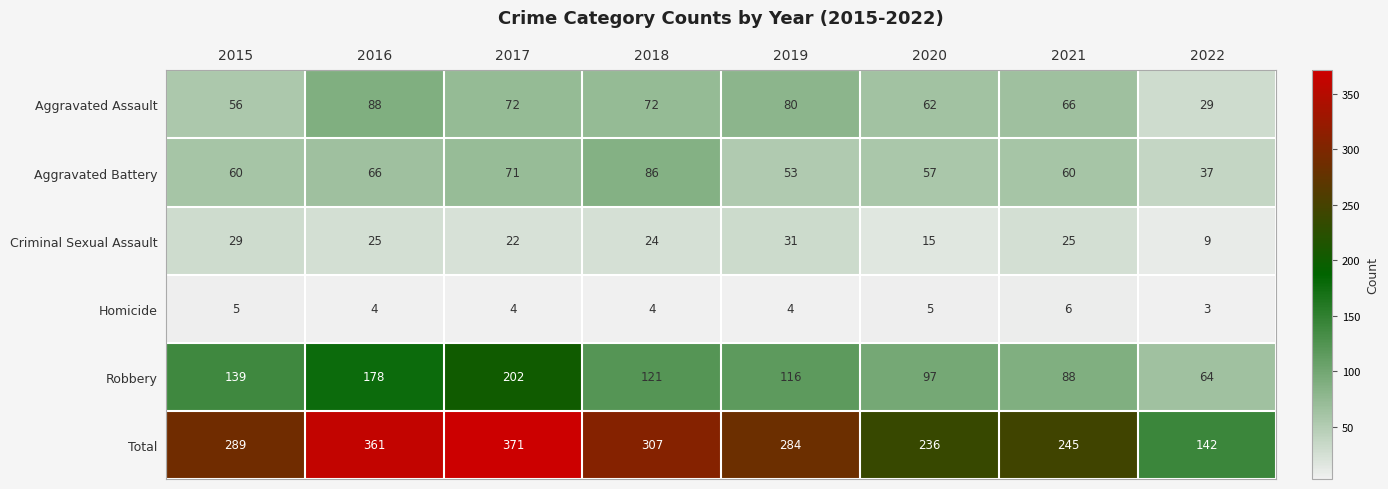

Rank the series at 2021 from lowest to highest value.

Homicide, Criminal Sexual Assault, Aggravated Battery, Aggravated Assault, Robbery, Total